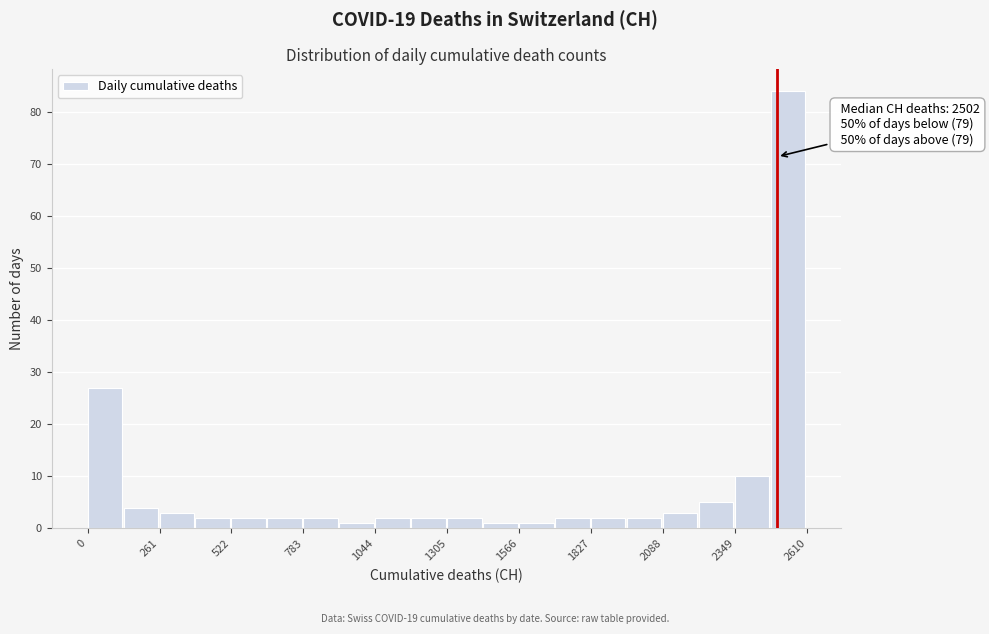

Read against the x-axis, roughly where is the centre of the tallest bar?

2550